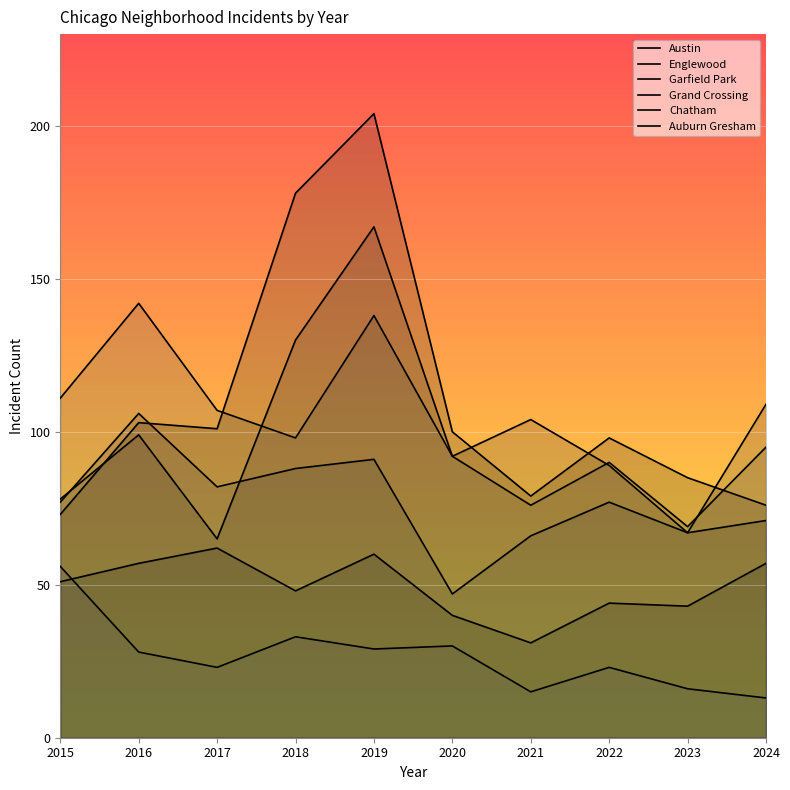

How many times do Auburn Gresham and Chatham cross each other?

1